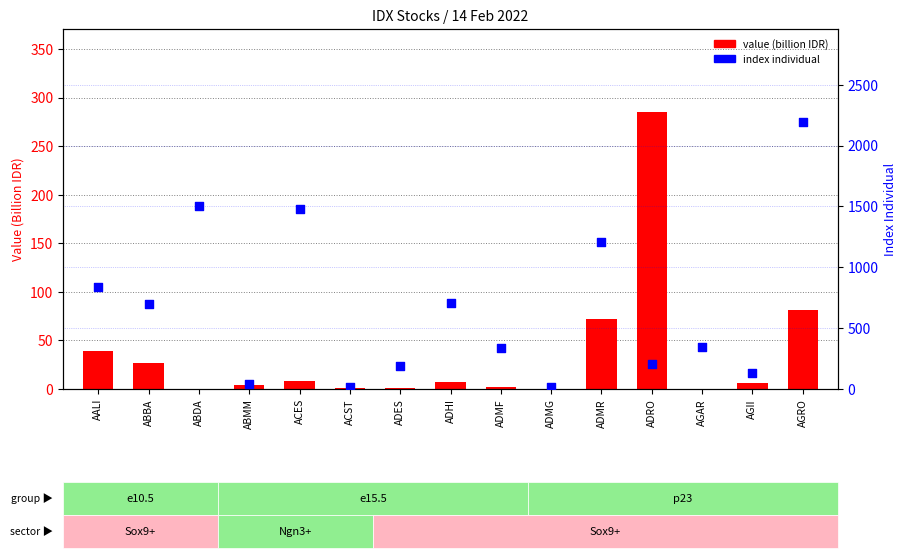

Which series reaches the maximum Y coordinate?

index individual